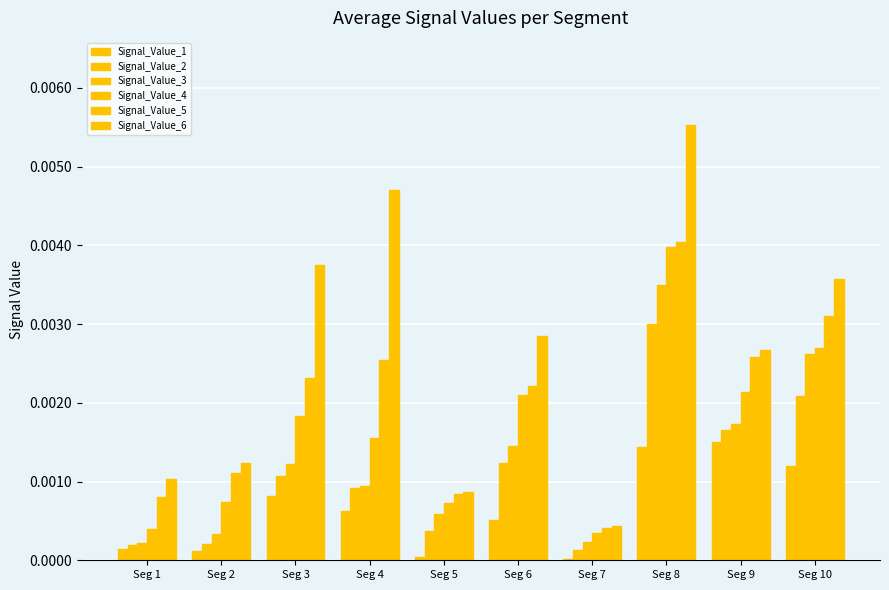

How many series are shown in this chart?

6